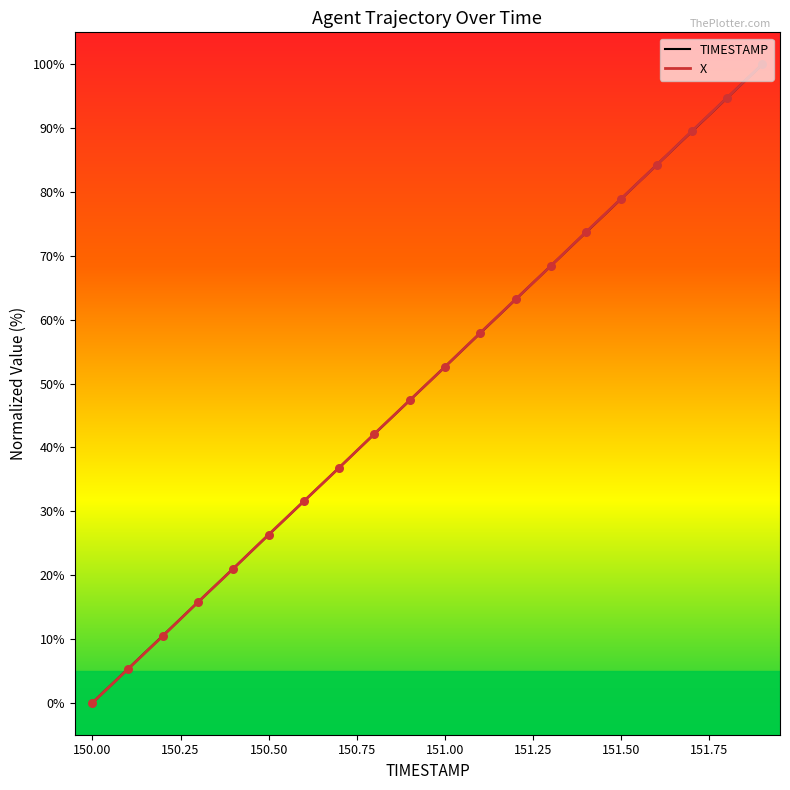

Which series contains the lowest Y value?

TIMESTAMP